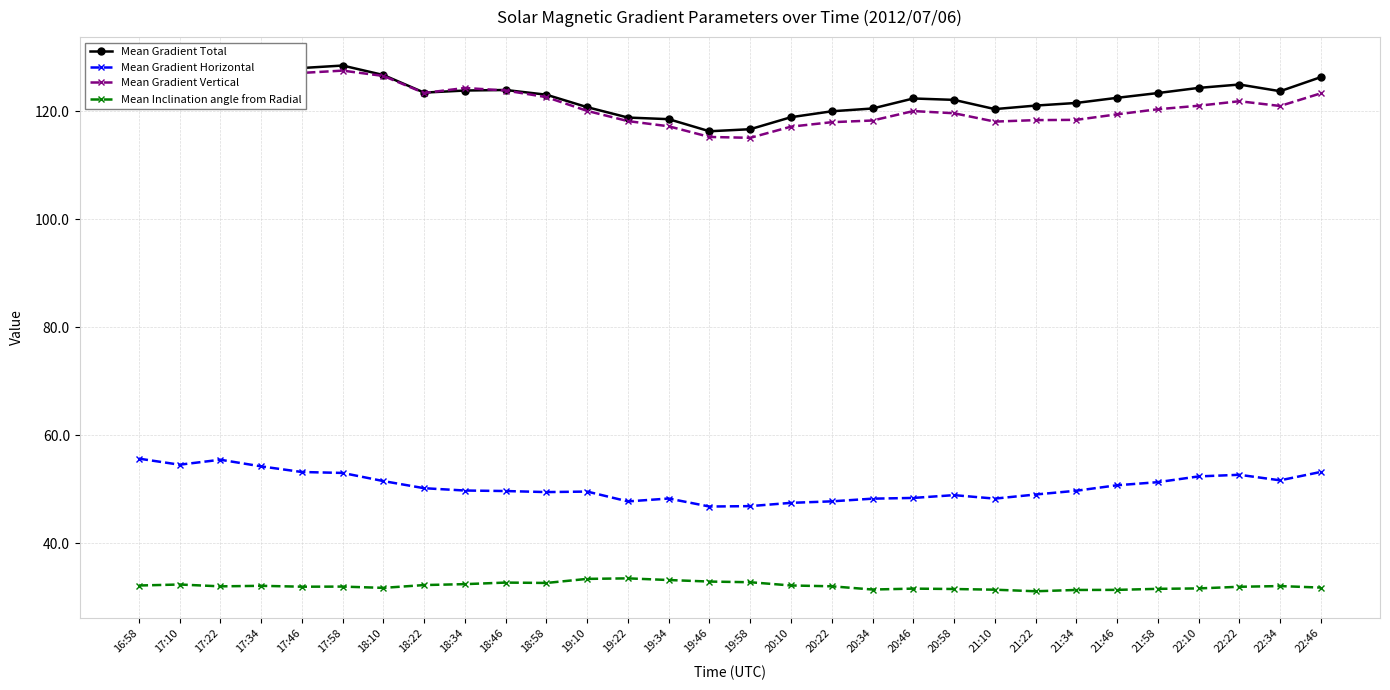

Is it true that Mean Gradient Vertical equals 171.8 at 20:58?

False